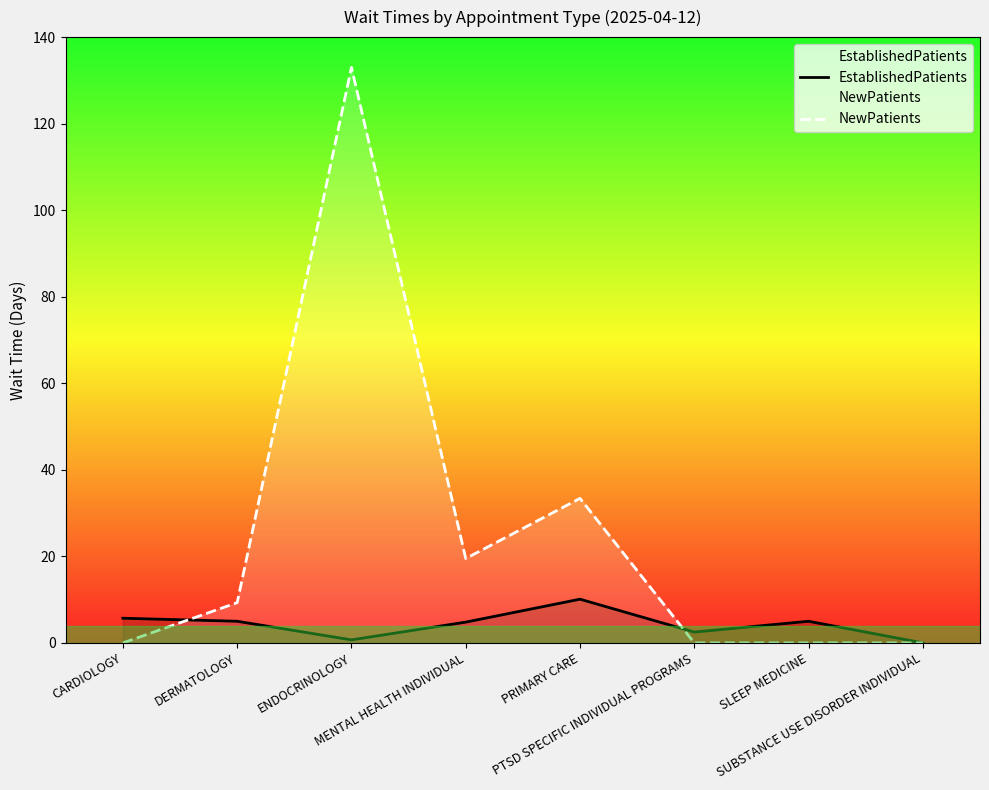

Is the value of EstablishedPatients at SUBSTANCE USE DISORDER INDIVIDUAL greater than the value of NewPatients at DERMATOLOGY?

No